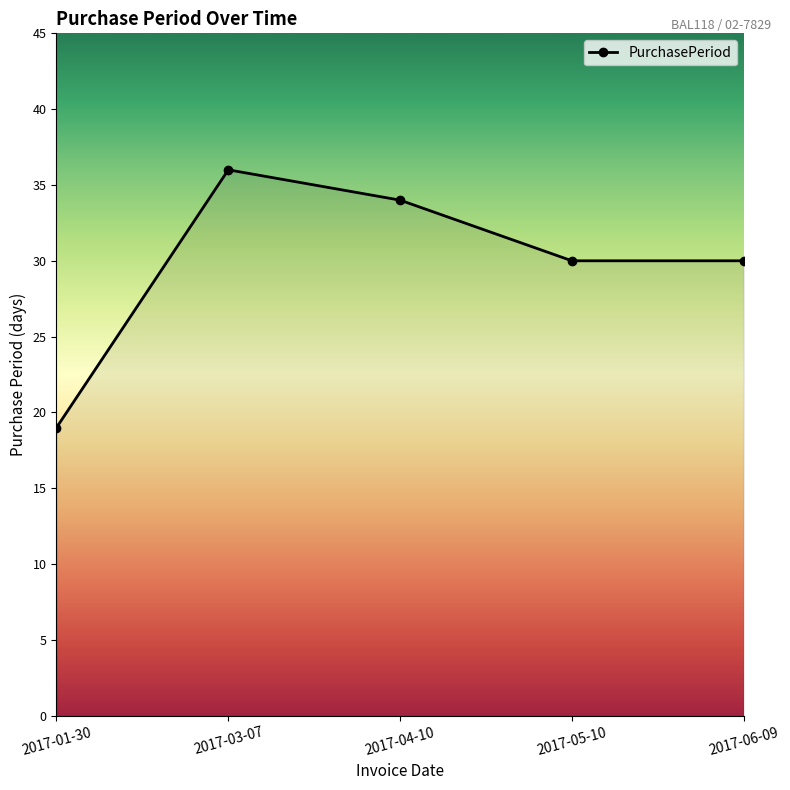

What is the label of the 5th point from the right?

2017-01-30